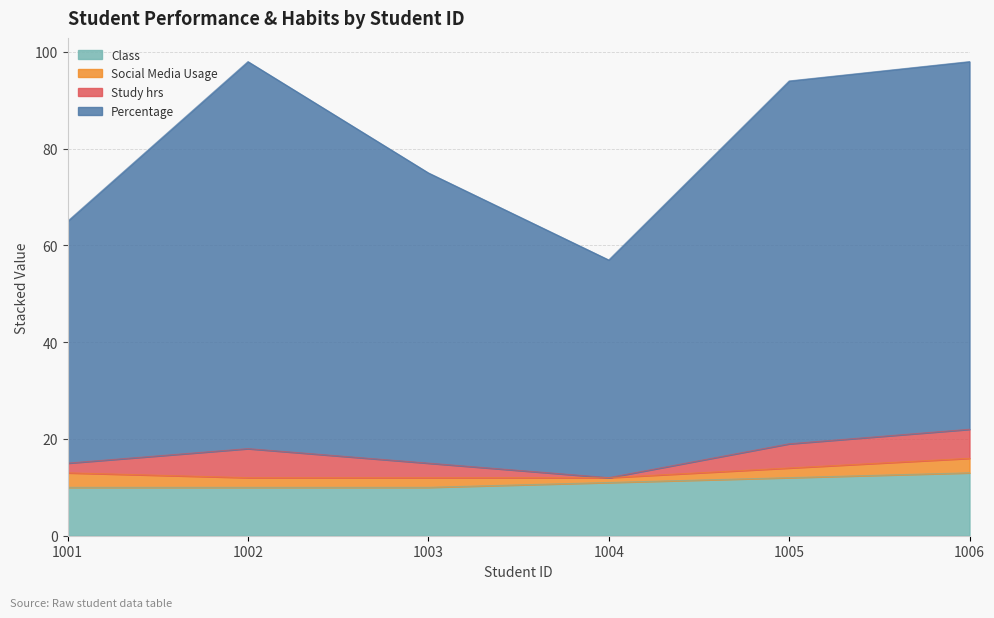

In Percentage, how many points are higher than both neighbors (excluding endpoints)?

1